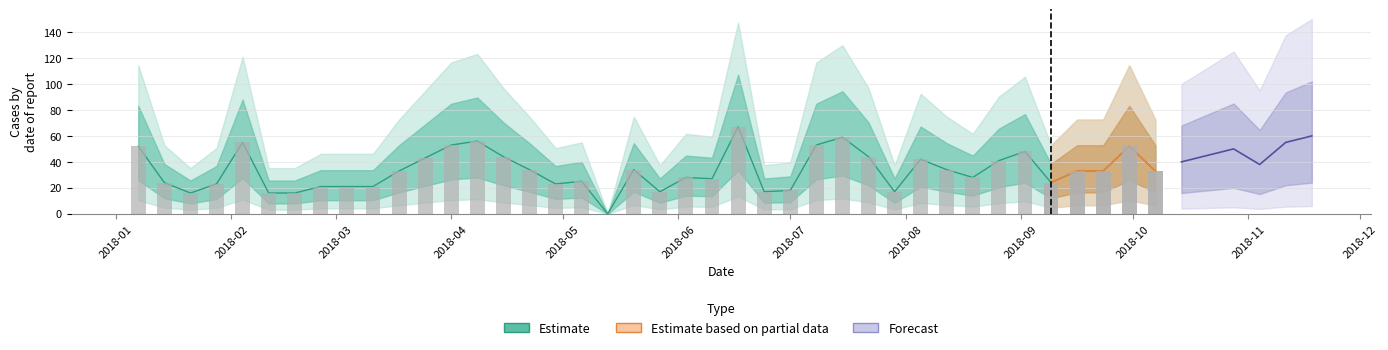

How many categories are shown in the chart?

40